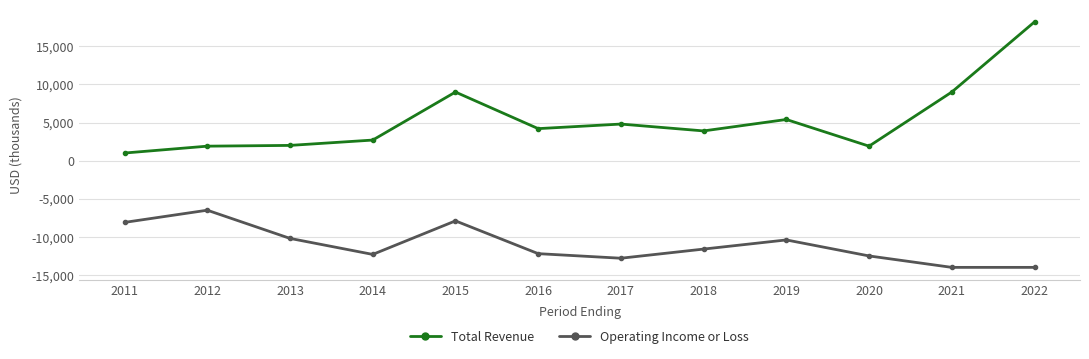

Which series has the widest spread of values?

Total Revenue